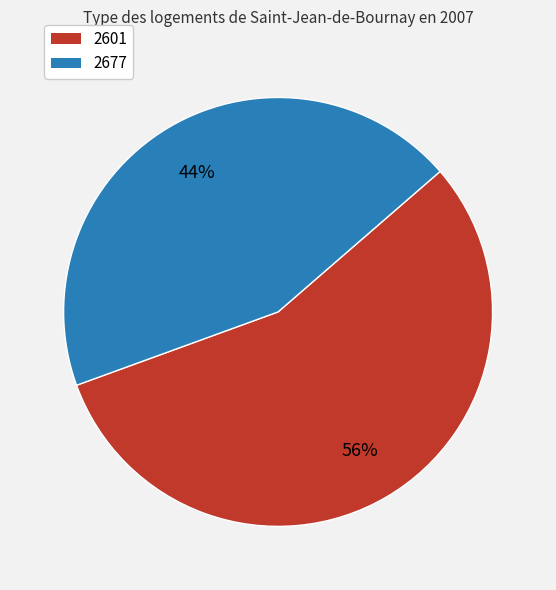

To the nearest percent, what percentage of the pie is 2601?

56%